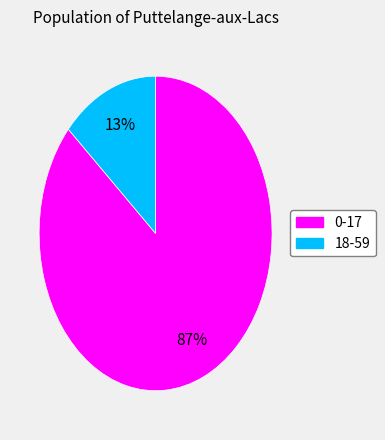

To the nearest percent, what percentage of the pie is 0-17?

87%